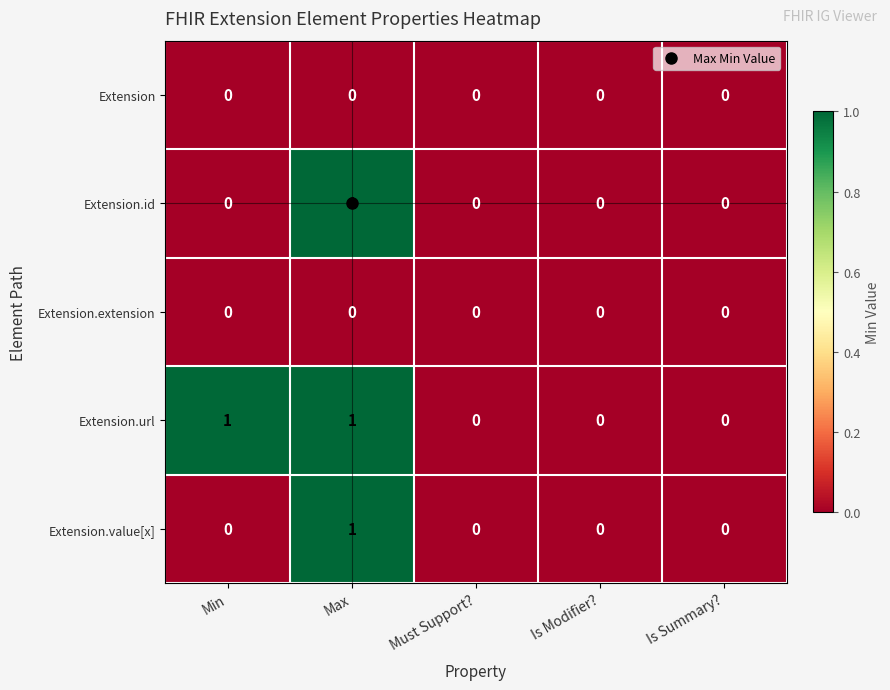

At which category is the sum across all series the highest?

Max